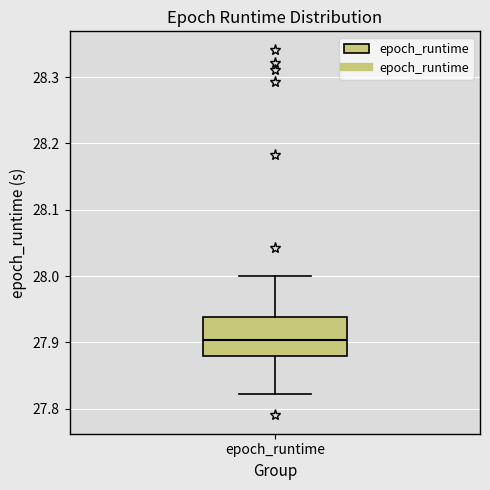

Transcribe this box plot: give where the median line is, the range the box spans, and where the two whiskers end, as read against the y-axis. The values are not printed on the chart, so give them approximately, as read against the axis.

median 27.90, box 27.88 to 27.94, whiskers 27.82 to 28.00